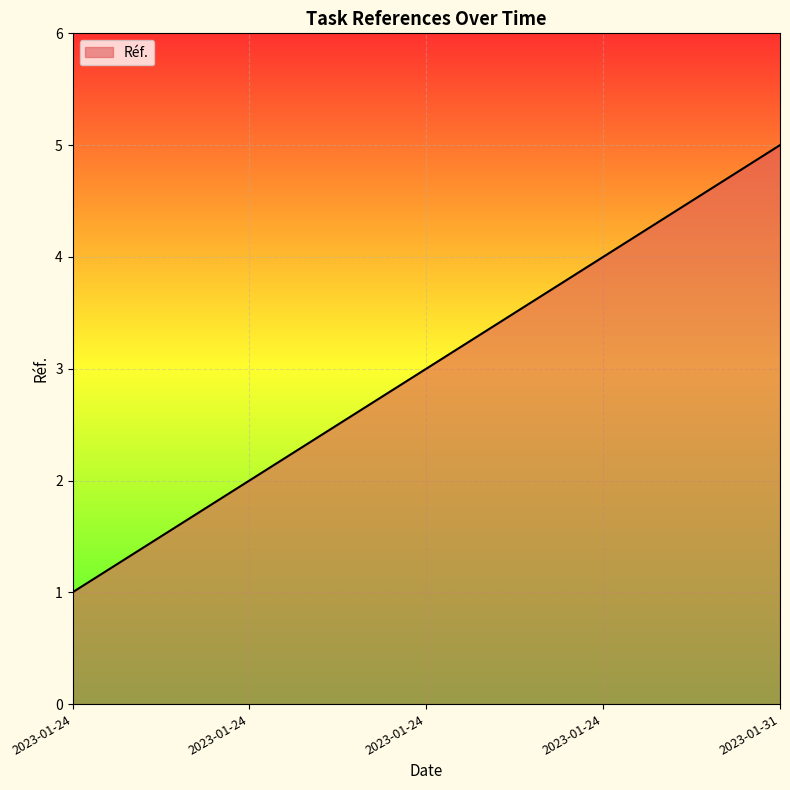

Rank the categories by value from lowest to highest.

2023-01-24, 2023-01-24, 2023-01-24, 2023-01-24, 2023-01-31